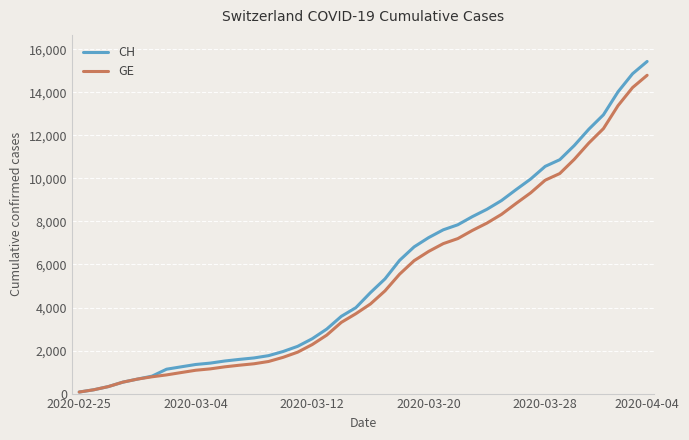

How many lines are shown in the chart?

2